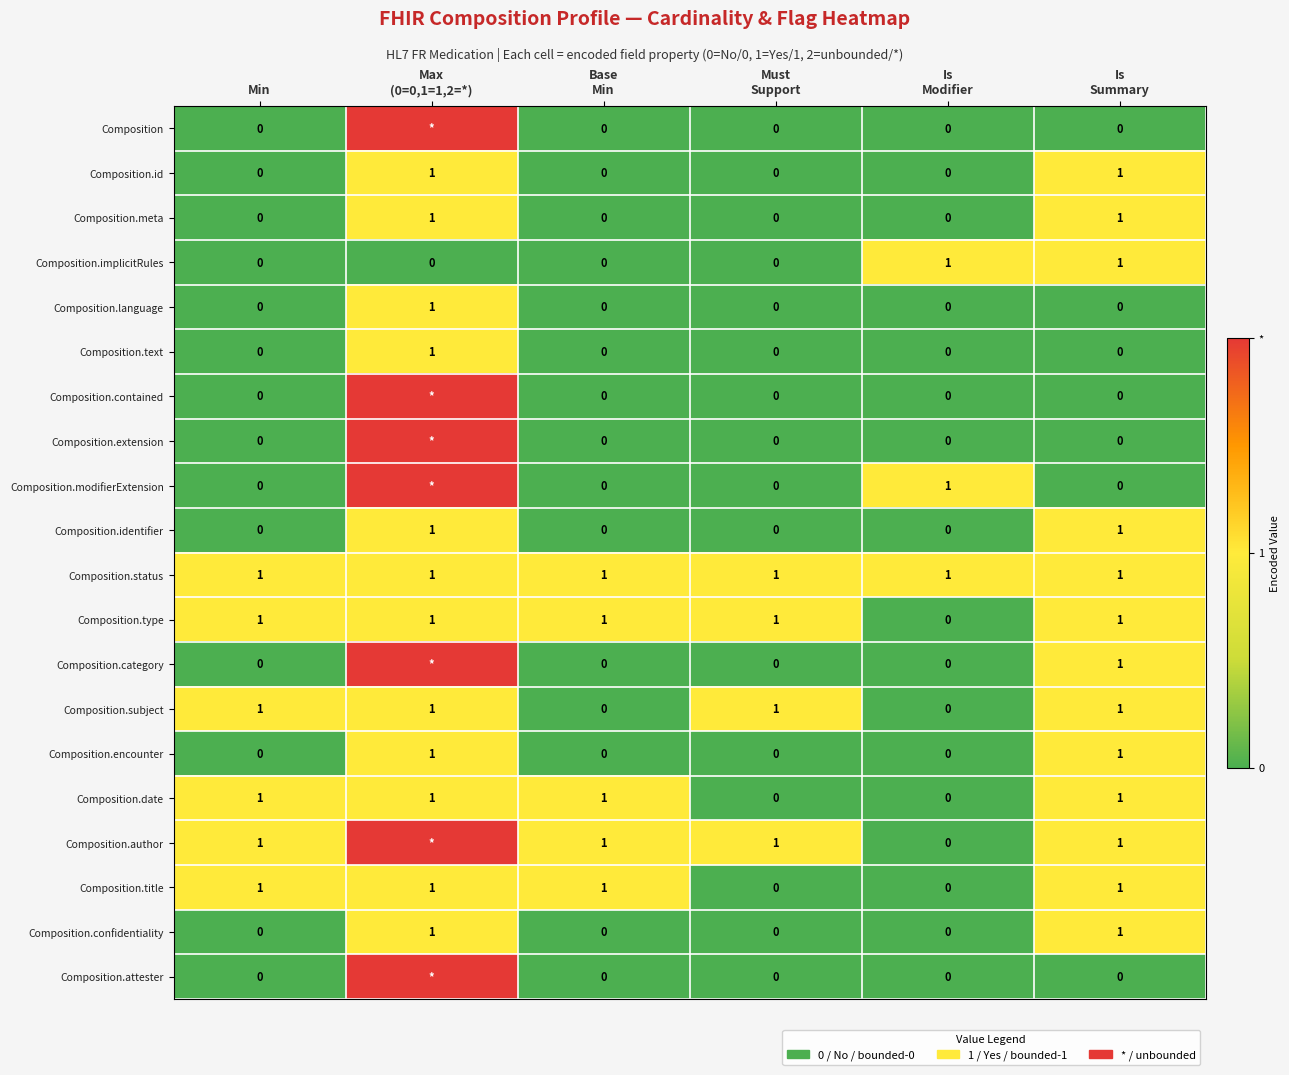

What is the total value across all series at Min?

6